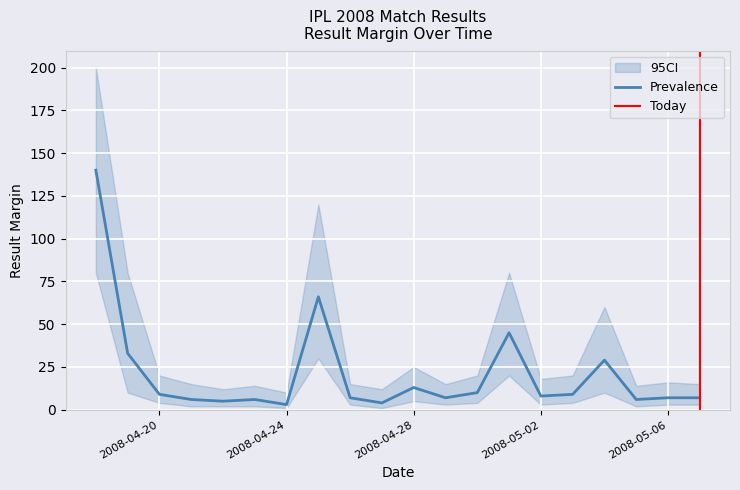

Reading left to right, what are all the values shown in this chart?

Matches: 1	2	2	1	1	1	1	1	2	2	1	1	1	2	1	1	2	1	1	1
Result Margin: 140	33	9	6	5	6	3	66	7	4	13	7	10	45	8	9	29	6	7	7
CI_lower: 80	10	4	2	2	2	1	30	3	1	5	3	4	20	3	4	10	2	3	3
CI_upper: 200	80	20	15	12	14	10	120	15	12	25	15	20	80	18	20	60	14	16	15